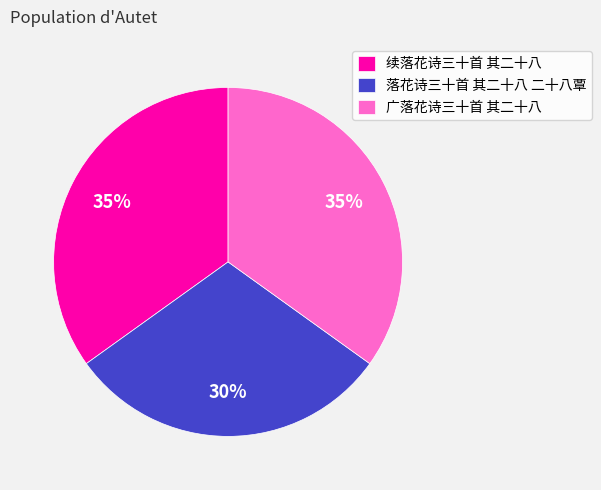

The 落花诗三十首 其二十八 二十八覃 slice represents 30% of the pie. True or false?

True